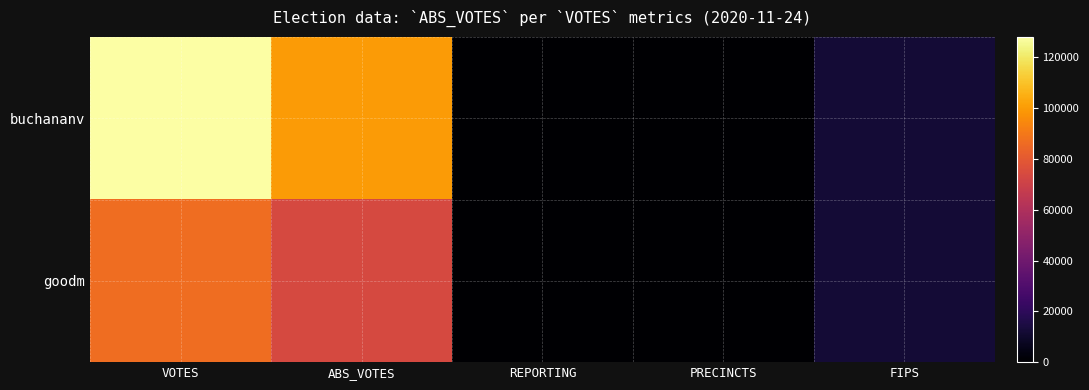

At how many categories does at least one series exceed 49610?

2